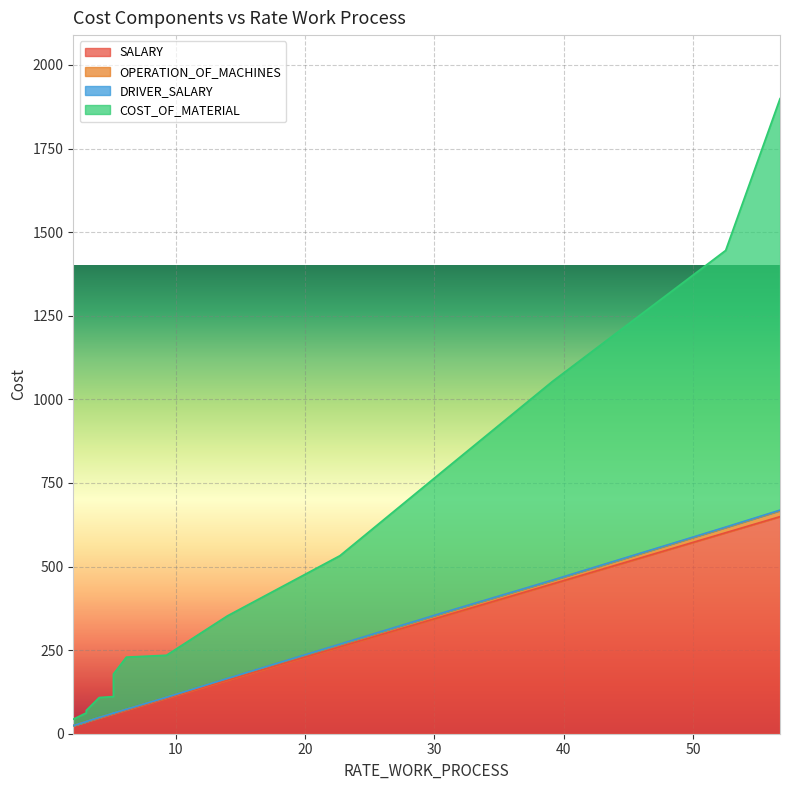

At which label does DRIVER_SALARY reach its minimum?

2.1